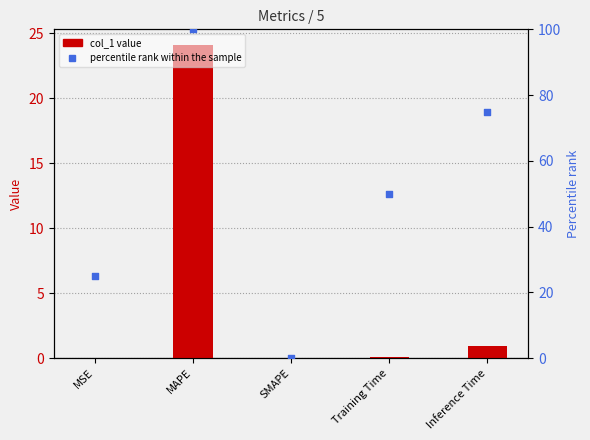

Which series has the widest spread of Y values?

percentile rank within the sample